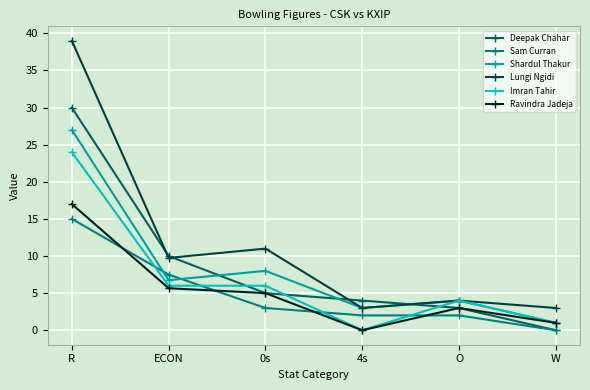

At how many categories does at least one series exceed 12?

1